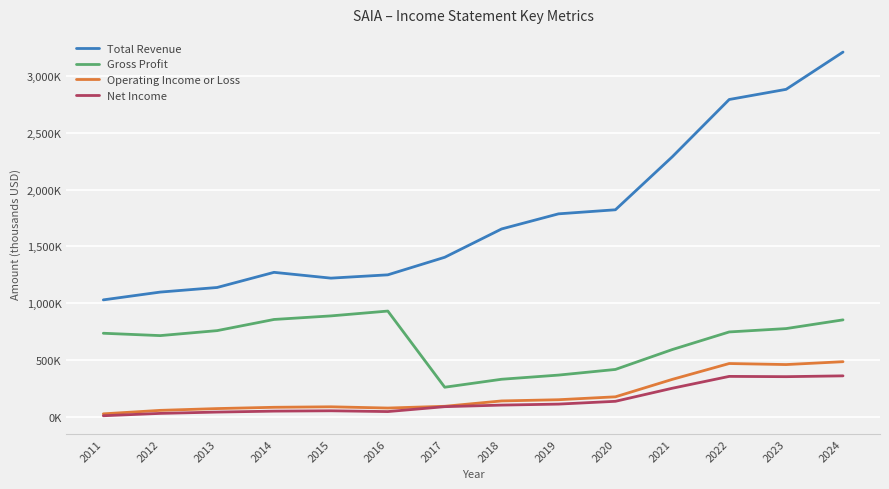

What are all the series names shown in the legend?

Total Revenue, Gross Profit, Operating Income or Loss, Net Income